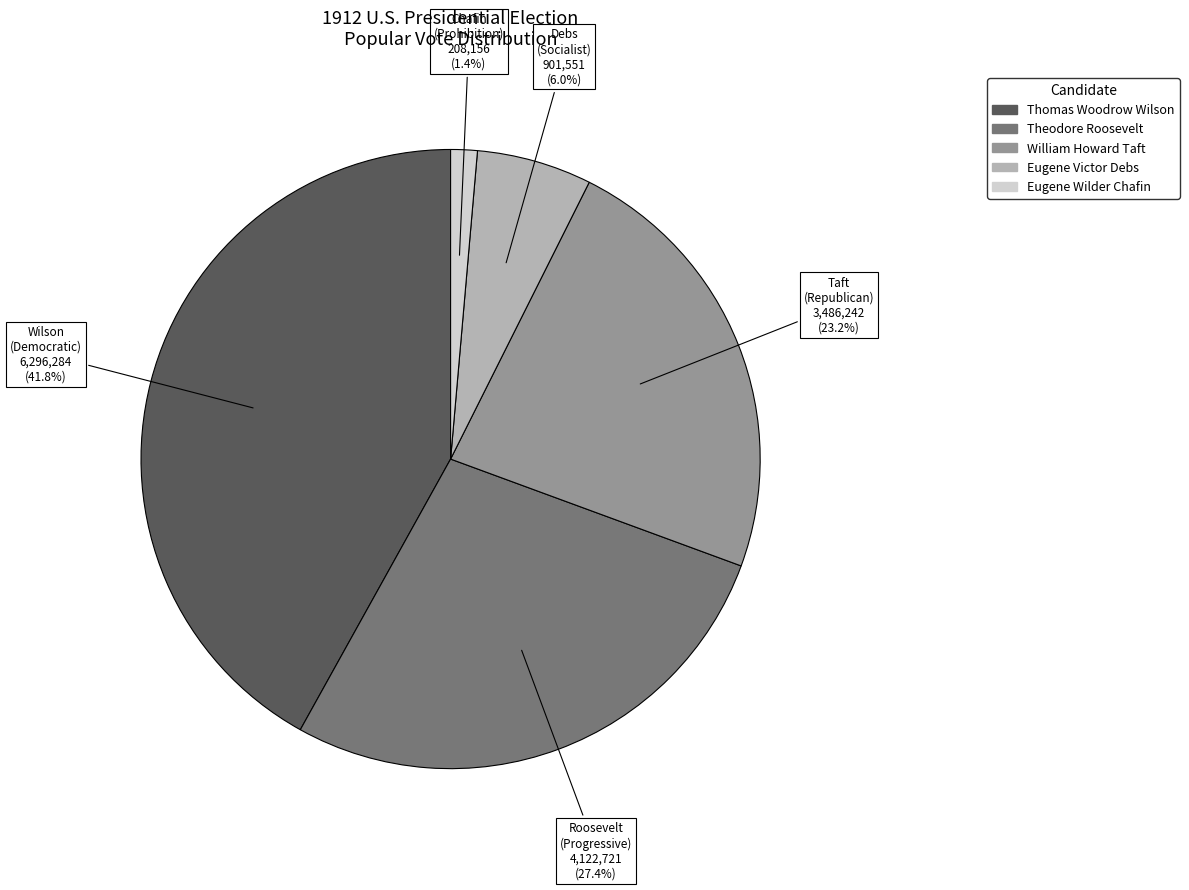

Is there a majority slice in this chart?

No